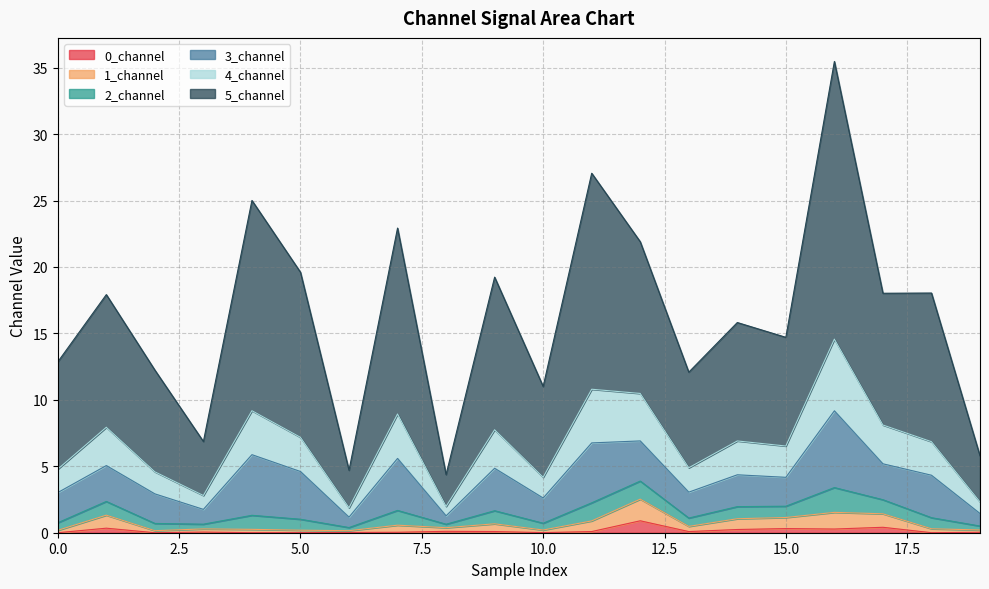

Does the chart display data point markers on the line(s)?

No